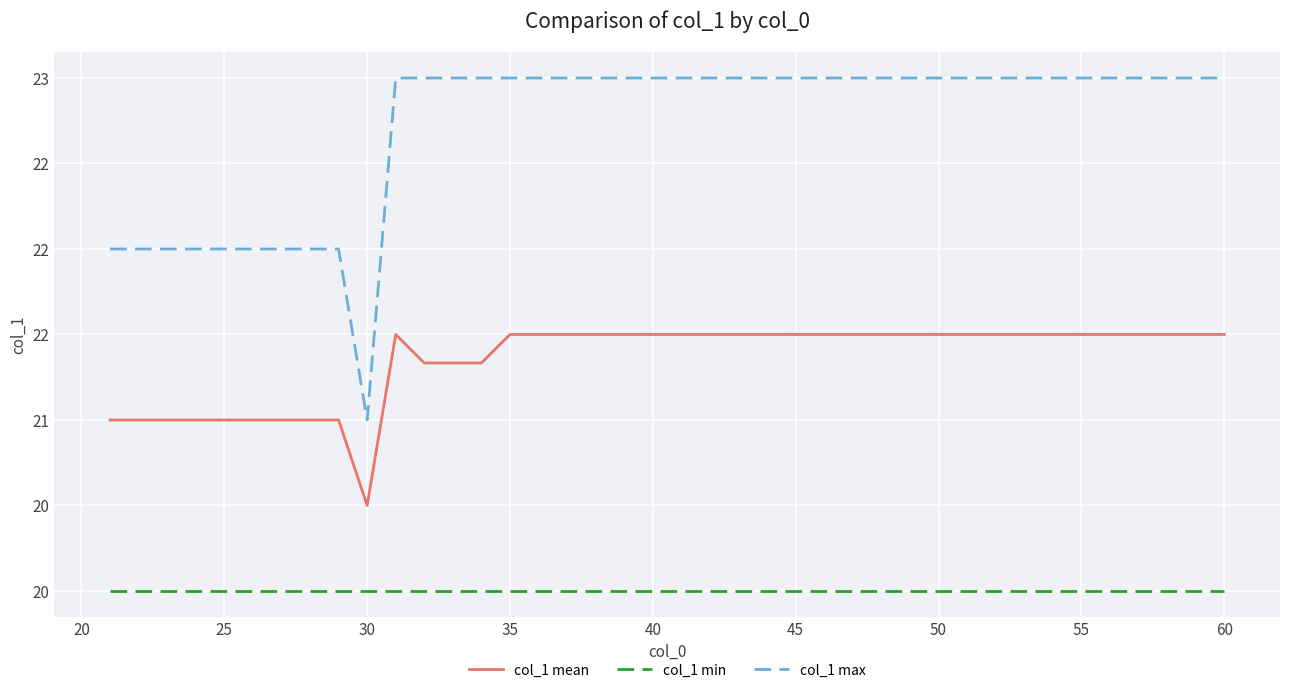

What is the value of the col_1 mean point at the 30th from the left?

21.5